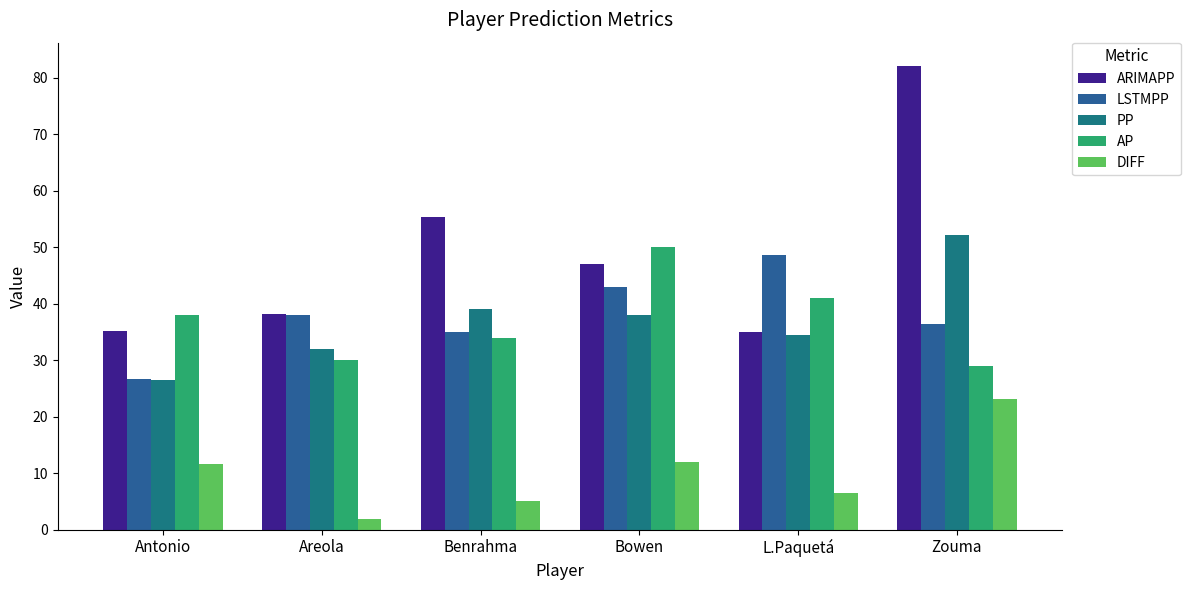

Reading left to right, transcribe all the data shown in this chart.

ARIMAPP: 35.2	38.1	55.3	47.0	35.0	82.1
LSTMPP: 26.7	37.9	35.1	42.9	48.6	36.5
PP: 26.4	32.0	39.0	38.0	34.4	52.2
AP: 38.0	30.0	34.0	50.0	41.0	29.0
DIFF: 11.6	2.0	5.0	12.0	6.6	23.2